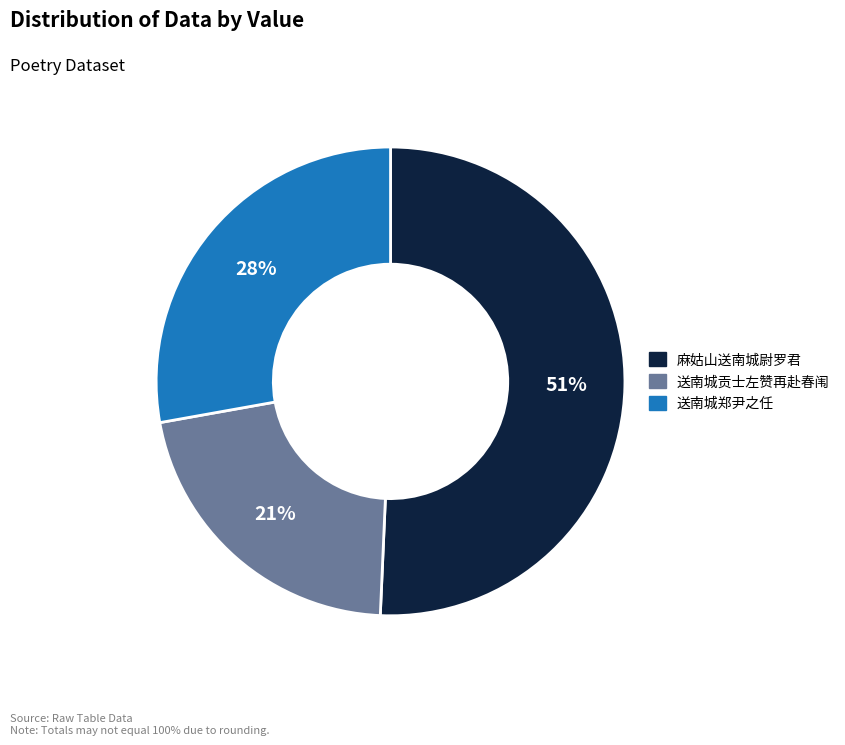

Does any single category account for the majority?

Yes